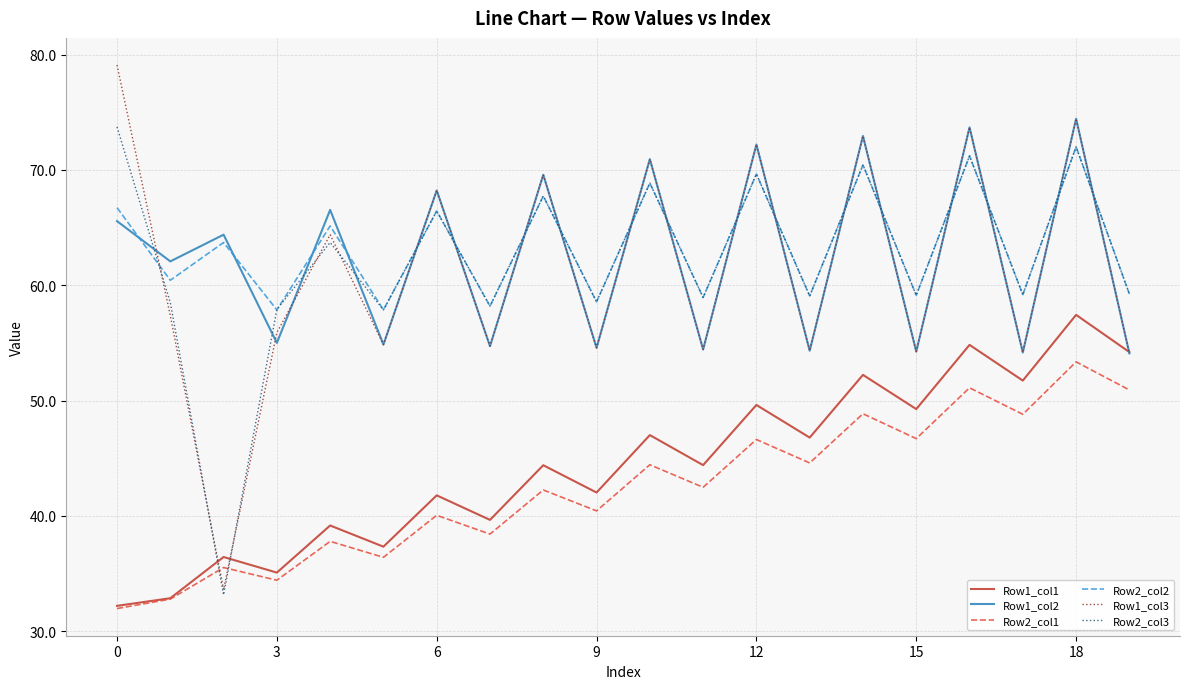

What is the average value of the Row1_col1 series?

44.4